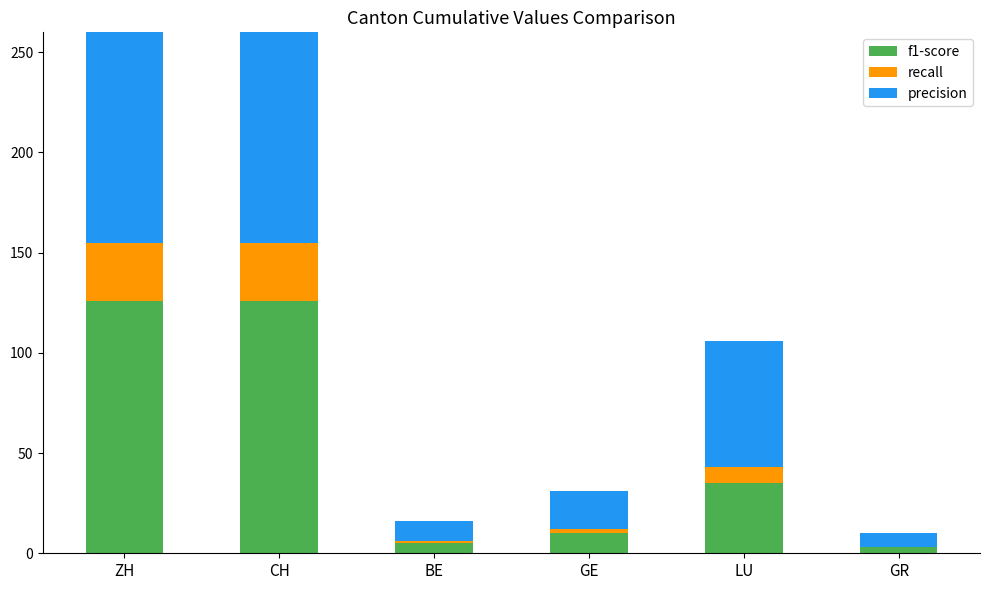

How many data points in f1-score are above 35?

2